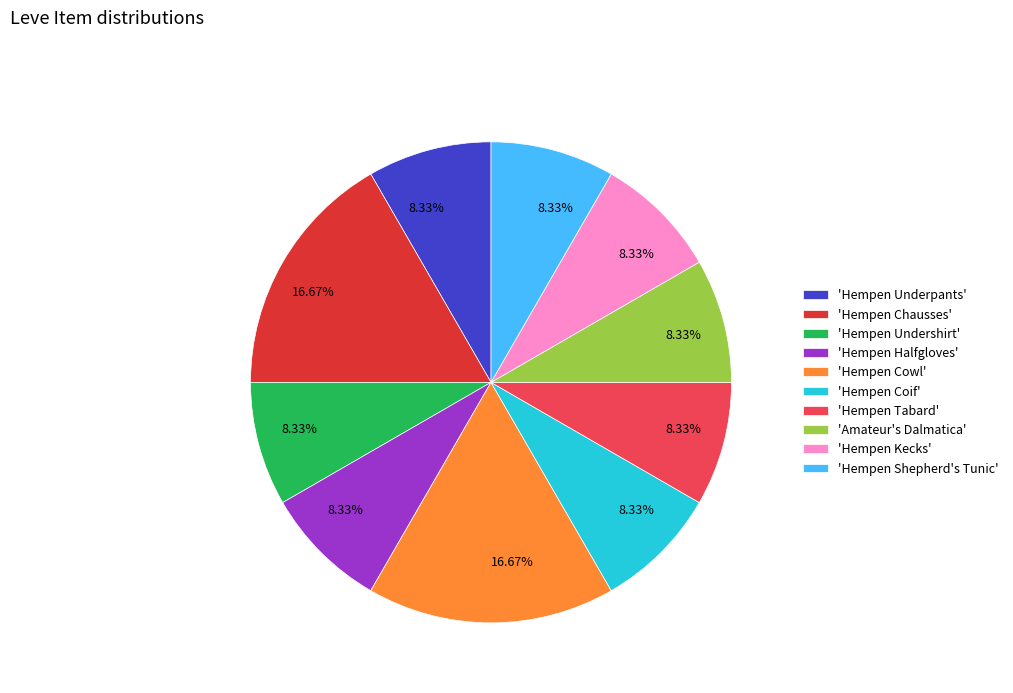

How many slices are in this pie chart?

10